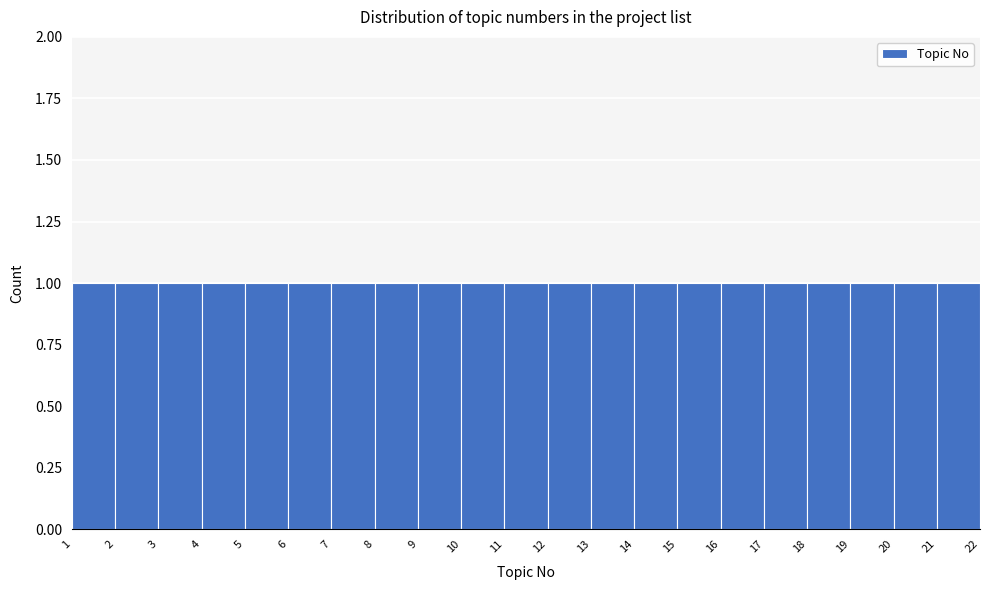

Reading left to right, transcribe this chart: for each bar, give the range it covers on the x-axis and its height. The values are not printed on the chart, so give them approximately, as read against the axis.

1 to 2: 1
2 to 3: 1
3 to 4: 1
4 to 5: 1
5 to 6: 1
6 to 7: 1
7 to 8: 1
8 to 9: 1
9 to 10: 1
10 to 11: 1
11 to 12: 1
12 to 13: 1
13 to 14: 1
14 to 15: 1
15 to 16: 1
16 to 17: 1
17 to 18: 1
18 to 19: 1
19 to 20: 1
20 to 21: 1
21 to 22: 1